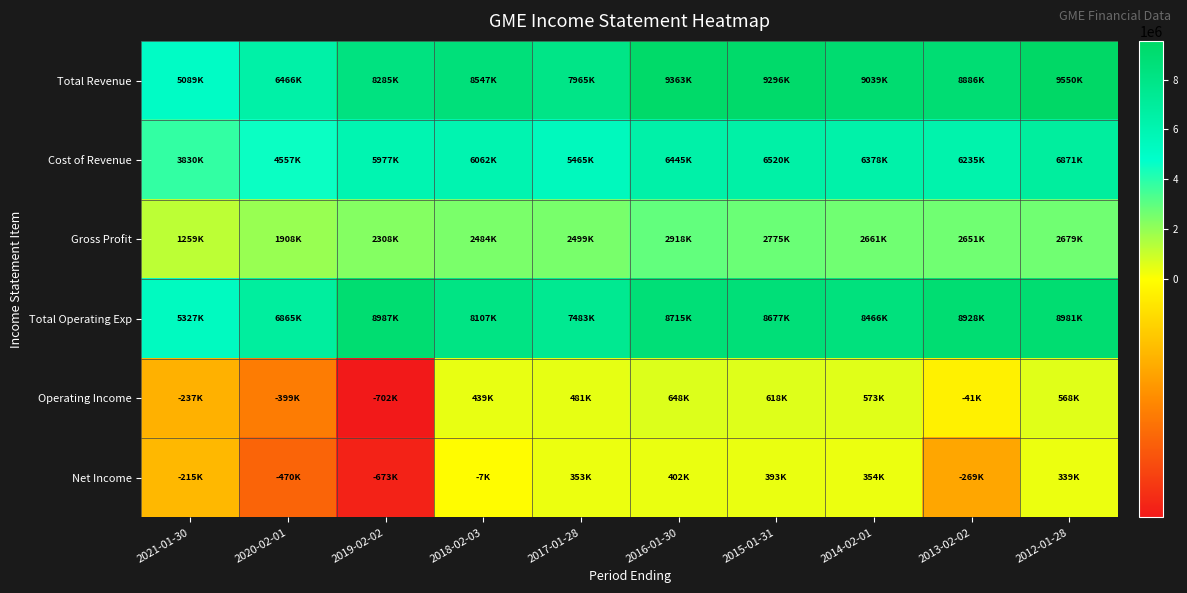

Which series has the widest spread of values?

Total Revenue